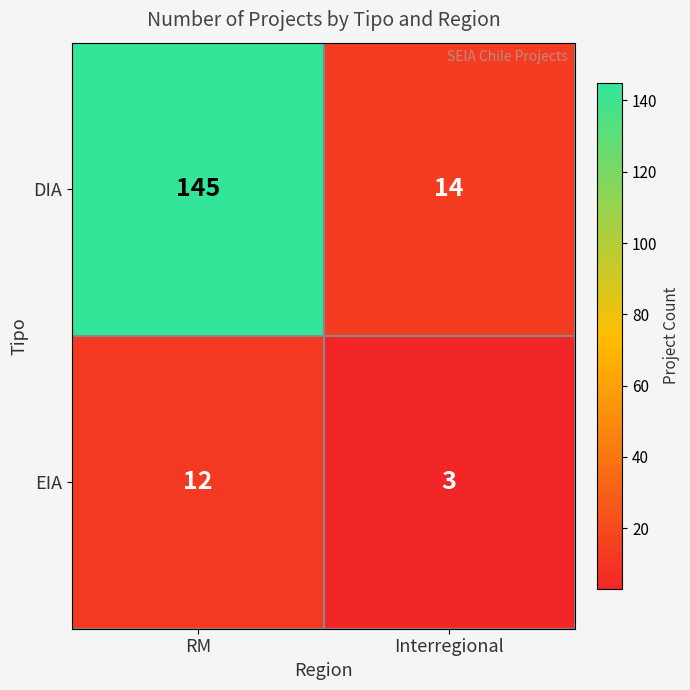

Which series has the largest total across all categories?

DIA